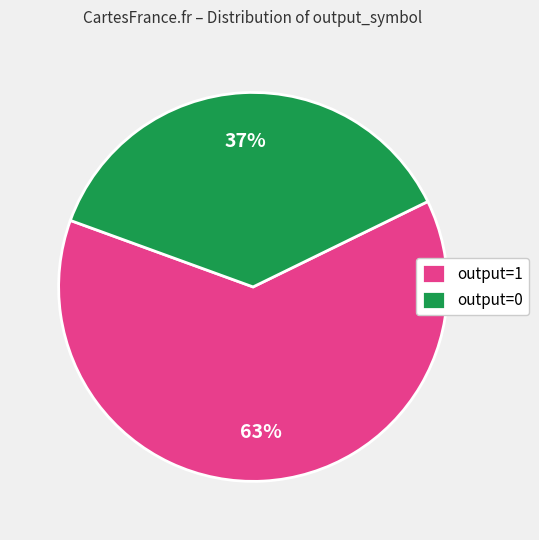

Rank the categories by value from lowest to highest.

output=0, output=1